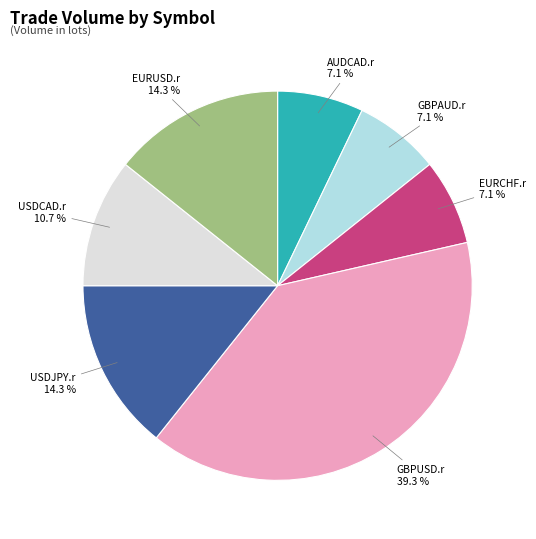

True or false: EURUSD.r accounts for 14% of the total.

True